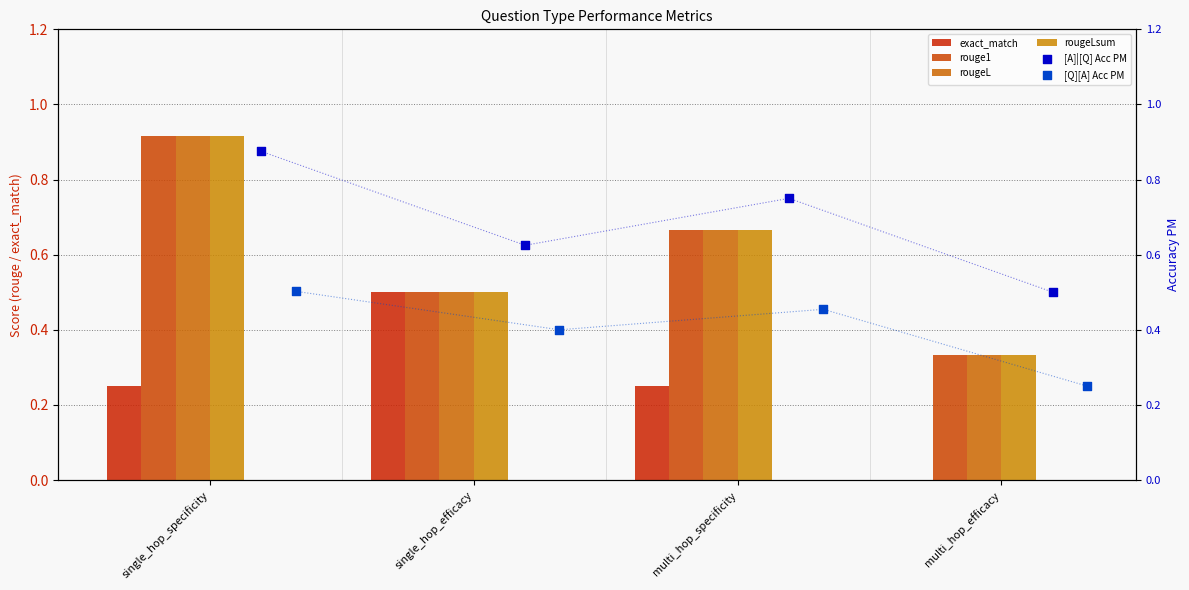

What are all the series names shown in the legend?

exact_match, rouge1, rougeL, rougeLsum, [A]|[Q] Acc PM, [Q][A] Acc PM